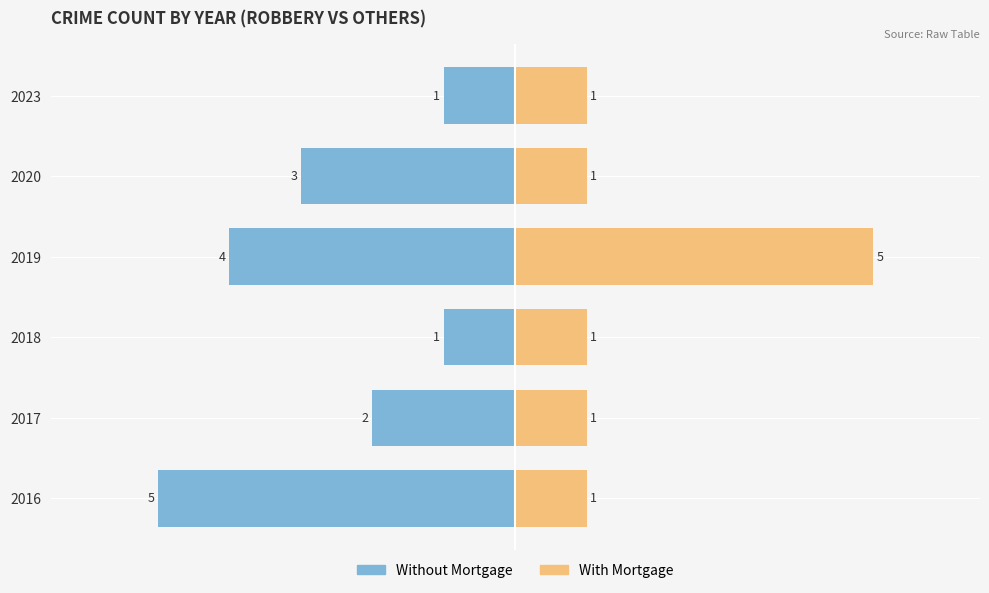

Reading right to left, transcribe all the data shown in this chart.

Without Mortgage: -1	-3	-4	-1	-2	-5
With Mortgage: 1	1	5	1	1	1